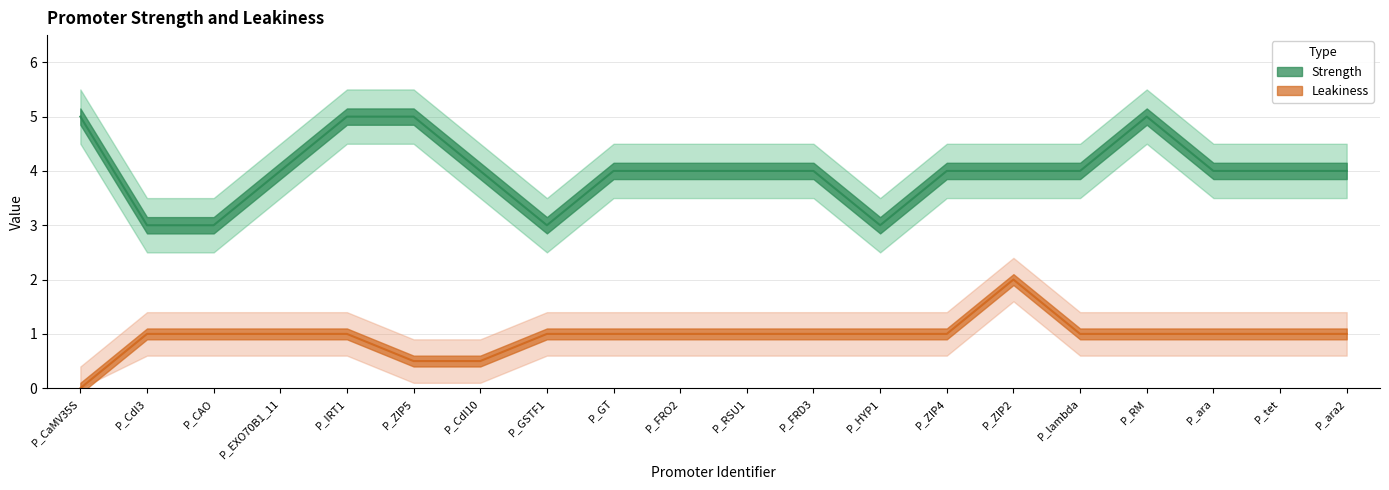

At how many categories does at least one series exceed 0?

20